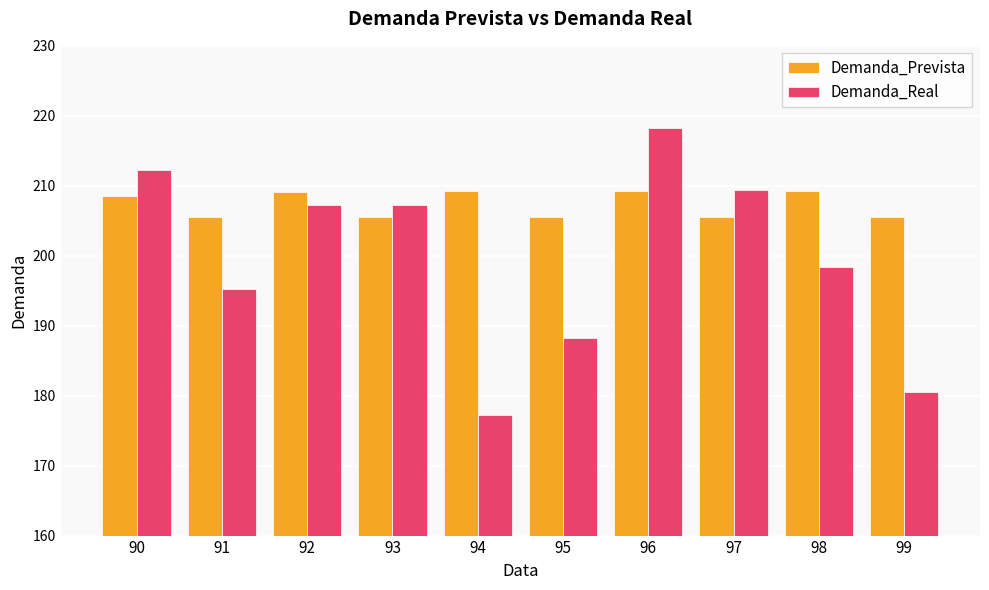

What is the approximate value of Demanda_Prevista at 96?

209.2